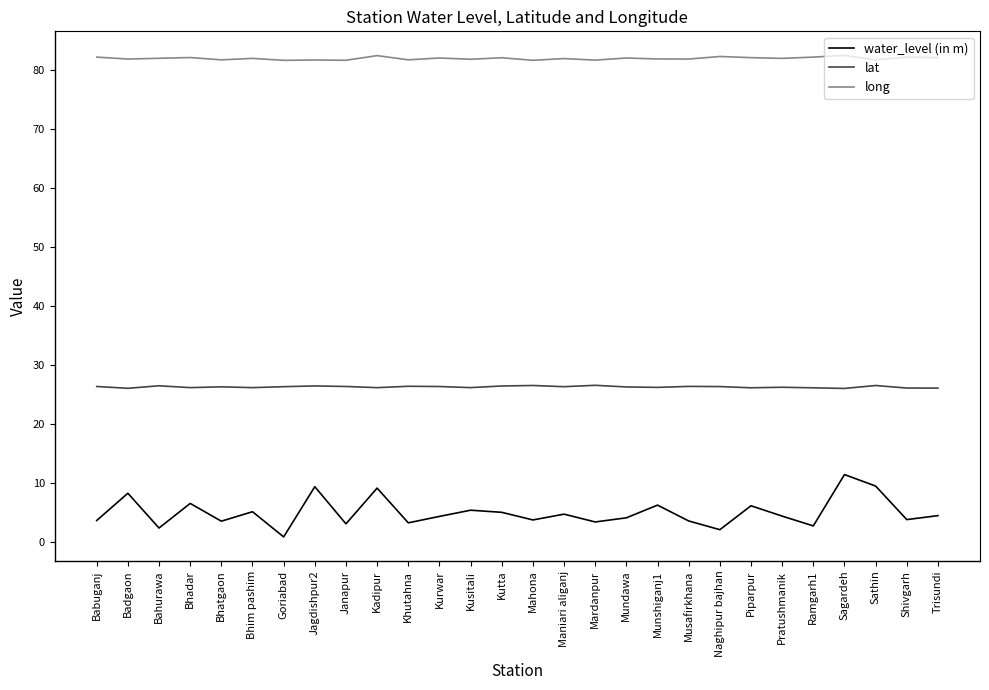

List the series in order of their overall mean, highest first.

long, lat, water_level (in m)